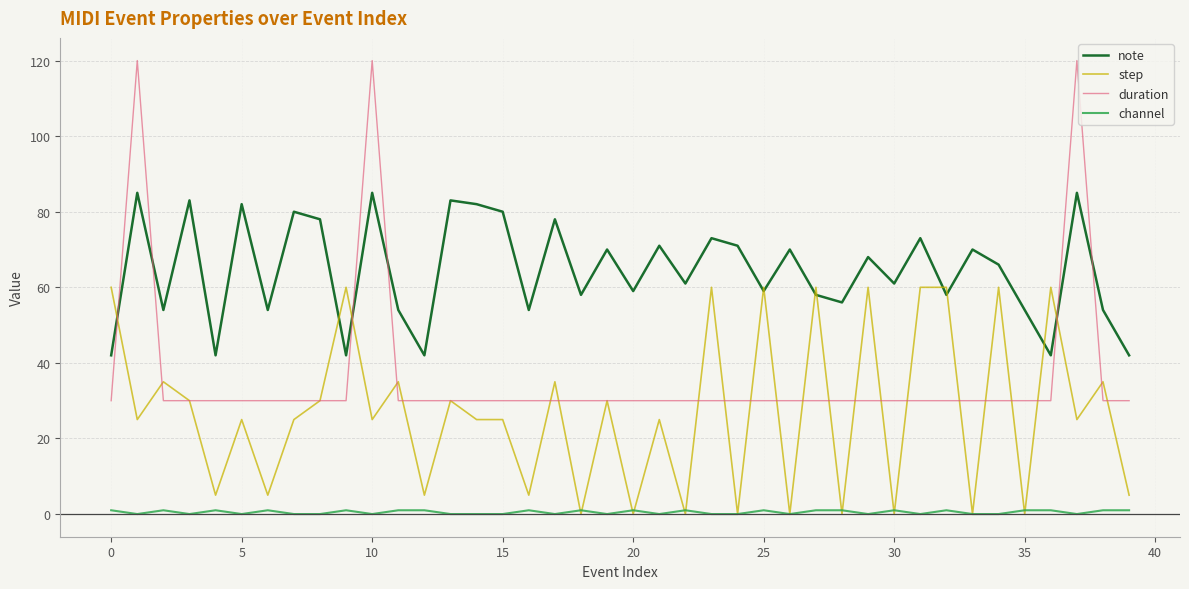

List the series in order of their peak value, lowest first.

channel, step, note, duration